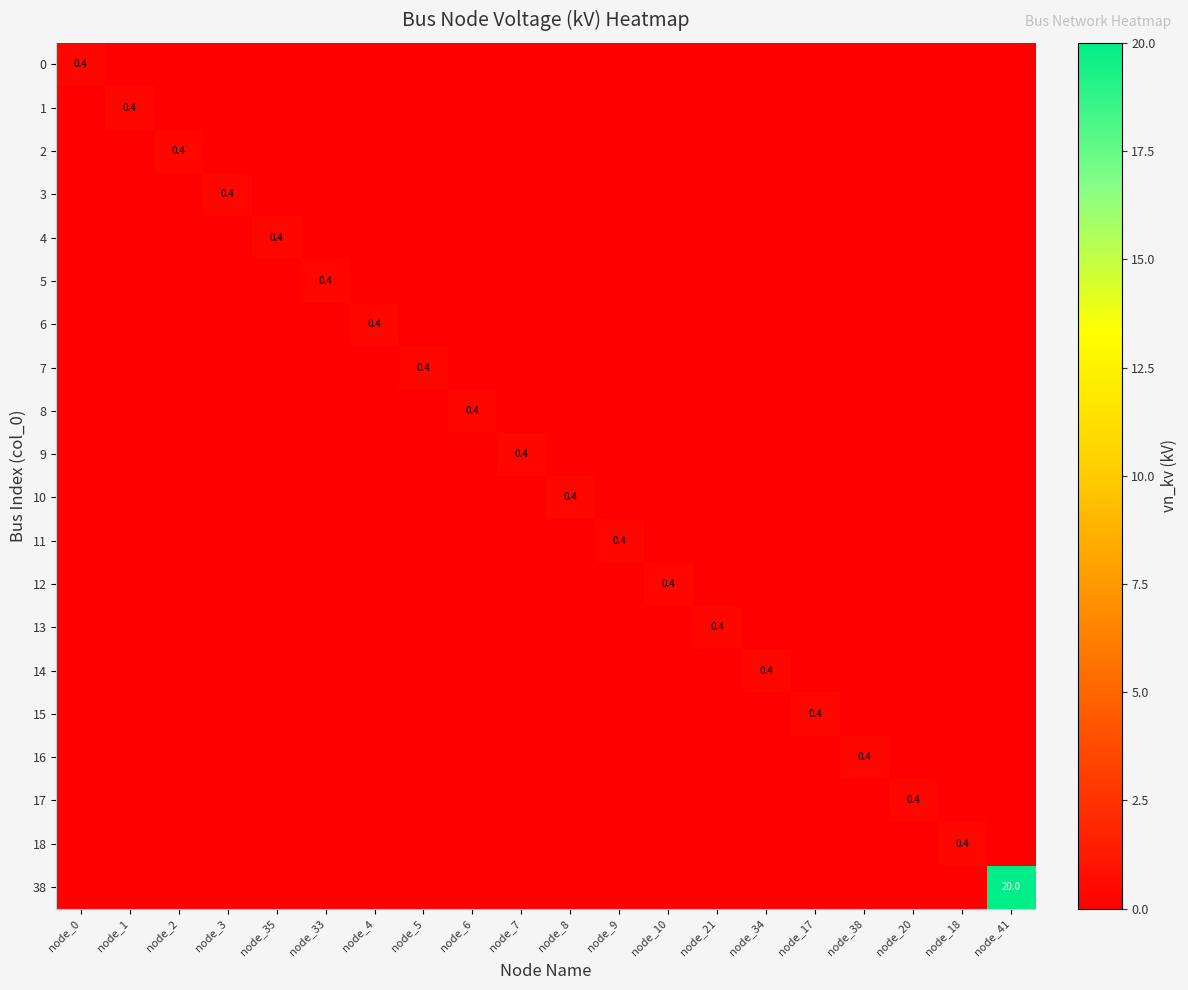

What is the spread (max minus min) of values at node_21?

0.4